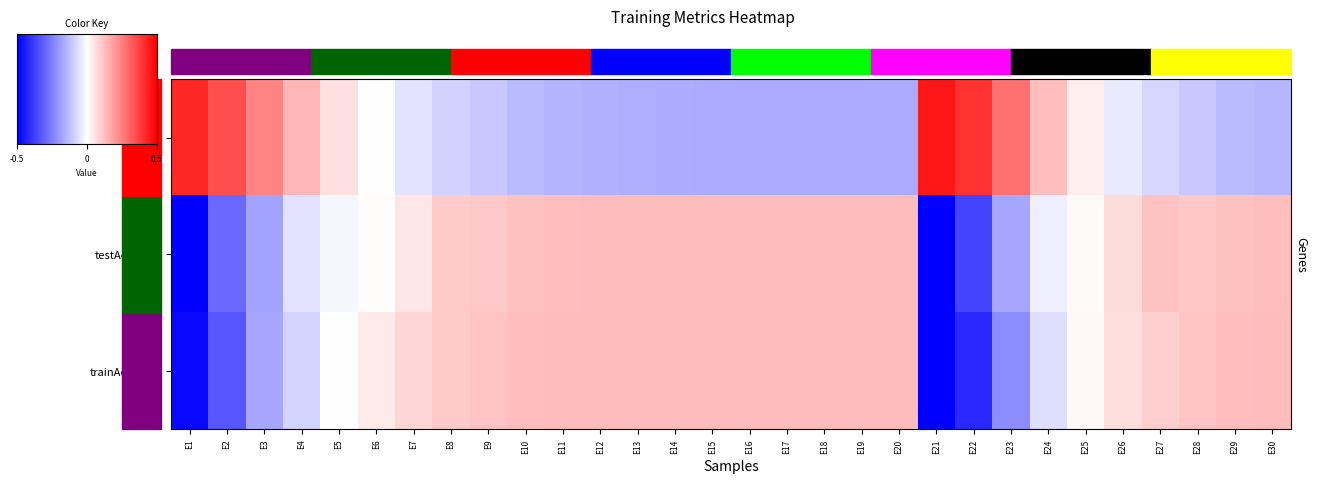

Reading left to right, what are all the values shown in this chart?

loss: E1=2.1	E2=1.7	E3=1.2	E4=0.7	E5=0.3	E6=0.0	E7=-0.3	E8=-0.4	E9=-0.5	E10=-0.7	E11=-0.7	E12=-0.8	E13=-0.8	E14=-0.8	E15=-0.8	E16=-0.8	E17=-0.8	E18=-0.8	E19=-0.8	E20=-0.8	E21=2.3	E22=2.0	E23=1.4	E24=0.6	E25=0.2	E26=-0.2	E27=-0.4	E28=-0.5	E29=-0.7	E30=-0.7
testAccuracy: E1=-2.7	E2=-1.5	E3=-0.9	E4=-0.3	E5=-0.1	E6=0.0	E7=0.2	E8=0.5	E9=0.5	E10=0.6	E11=0.6	E12=0.7	E13=0.7	E14=0.7	E15=0.7	E16=0.7	E17=0.7	E18=0.7	E19=0.7	E20=0.7	E21=-2.9	E22=-1.8	E23=-0.9	E24=-0.2	E25=0.0	E26=0.3	E27=0.6	E28=0.5	E29=0.6	E30=0.6
trainAccuracy: E1=-2.4	E2=-1.6	E3=-0.9	E4=-0.4	E5=-0.0	E6=0.2	E7=0.4	E8=0.5	E9=0.6	E10=0.6	E11=0.7	E12=0.7	E13=0.7	E14=0.7	E15=0.7	E16=0.7	E17=0.7	E18=0.7	E19=0.7	E20=0.7	E21=-2.8	E22=-2.1	E23=-1.1	E24=-0.3	E25=0.1	E26=0.3	E27=0.5	E28=0.6	E29=0.6	E30=0.6